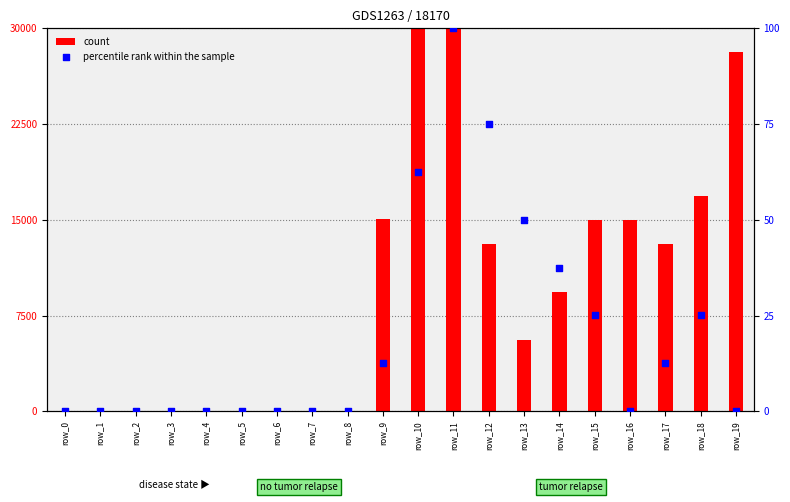

At how many categories does at least one series exceed 21506?

3